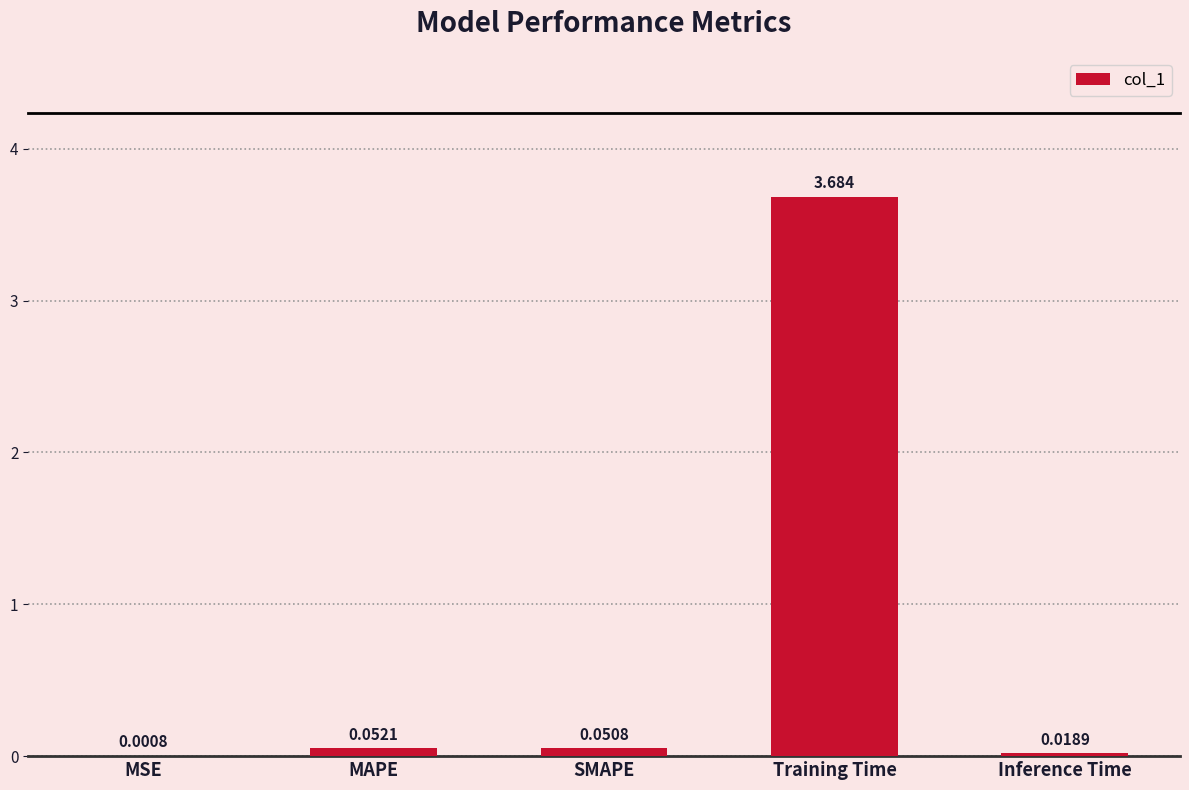

At which label is the value closest to 1?

MAPE